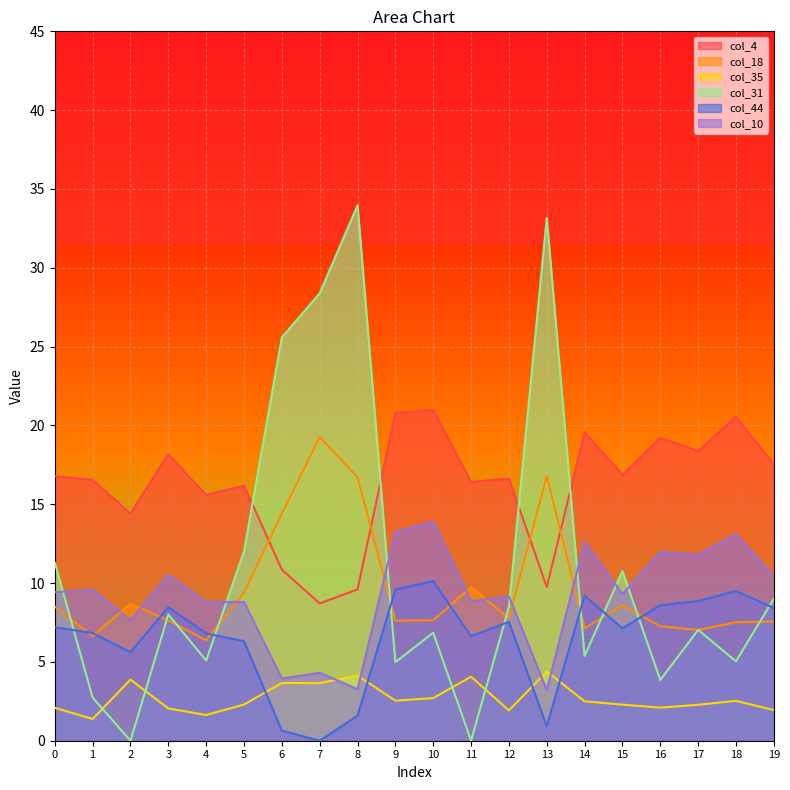

Rank the categories by col_44 value from lowest to highest.

7, 6, 13, 8, 2, 5, 11, 4, 1, 15, 0, 12, 19, 3, 16, 17, 14, 18, 9, 10